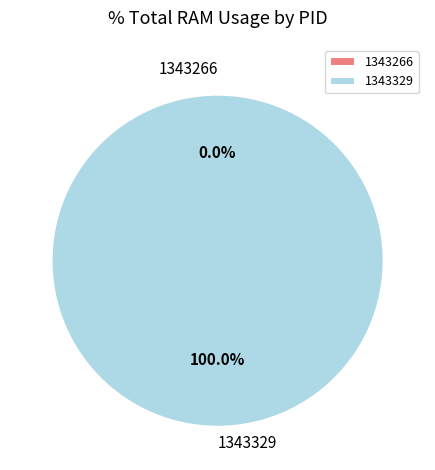

What is the majority slice?

1343329